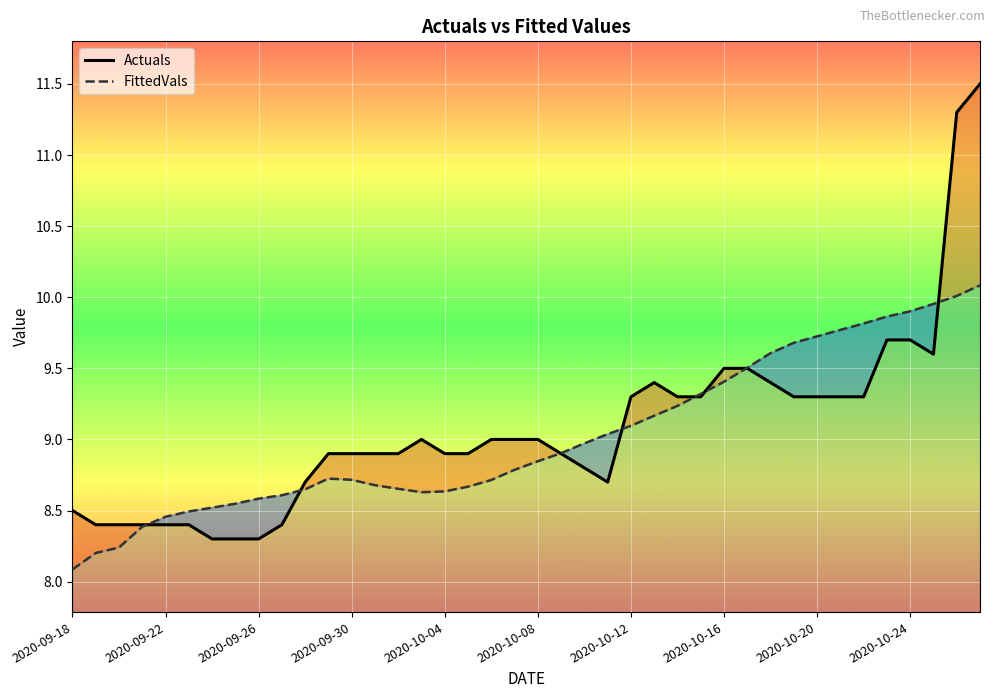

The value of FittedVals at 33 is 9.8. True or false?

True